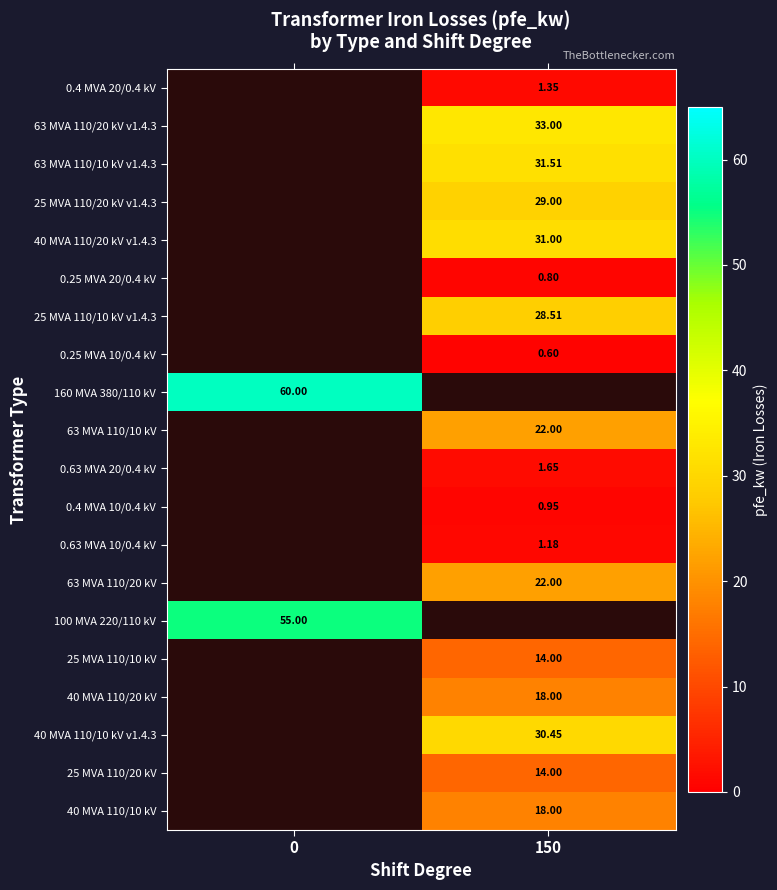

Count the number of data series in this chart.

20